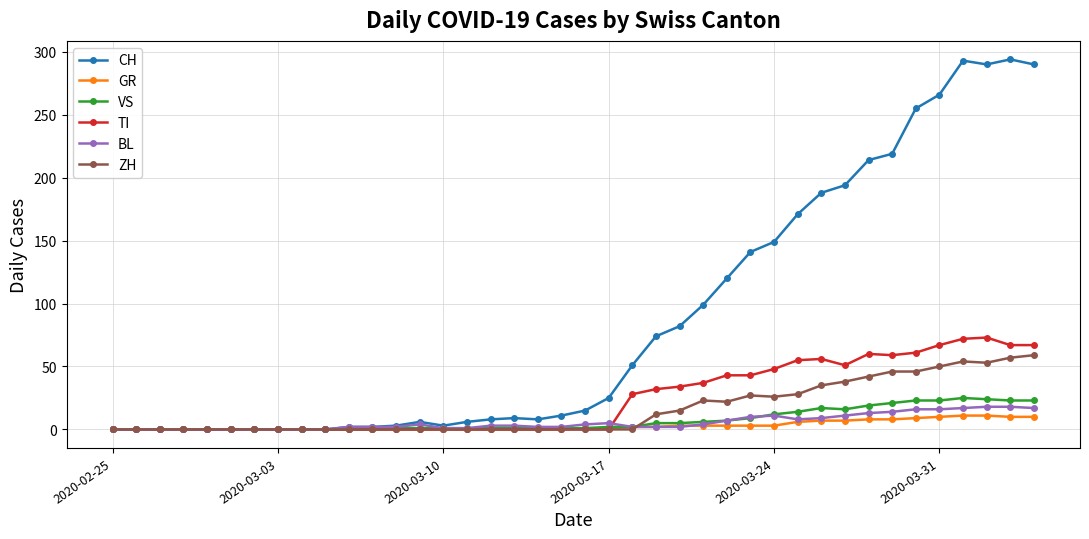

What is the highest value of the VS series?

25